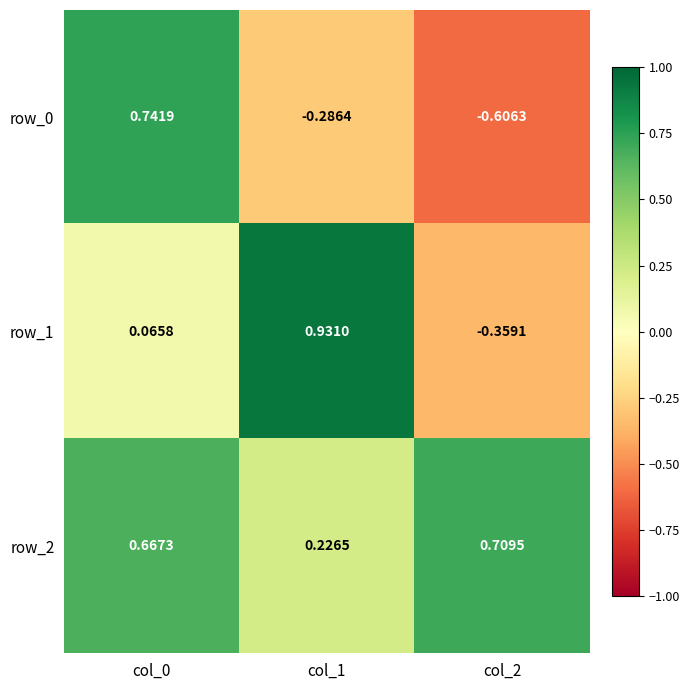

Which series has the largest total across all categories?

row_2